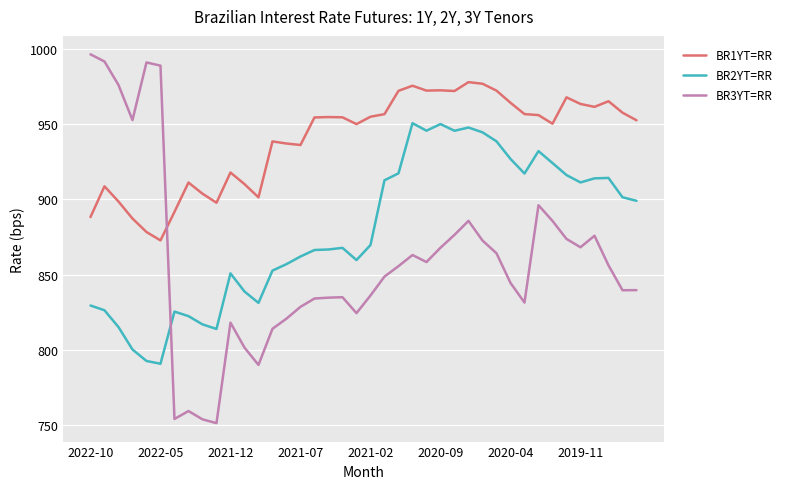

Which series has the largest total across all categories?

BR1YT=RR